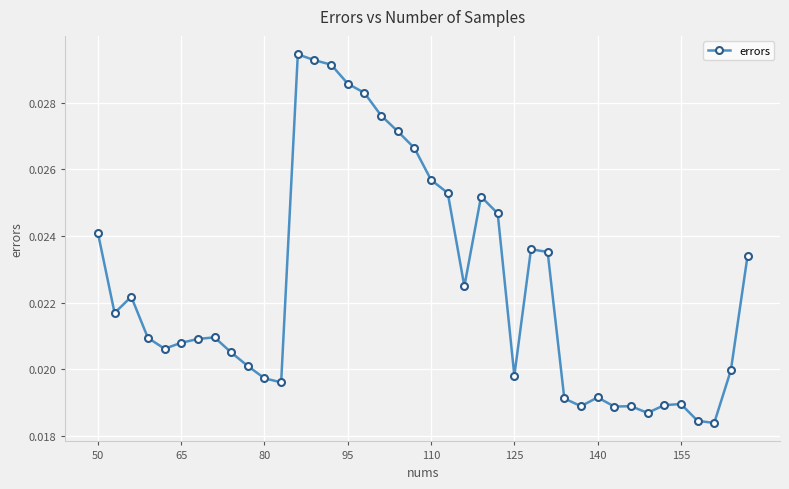

True or false: there are more than 0 points higher than both neighbors.

True